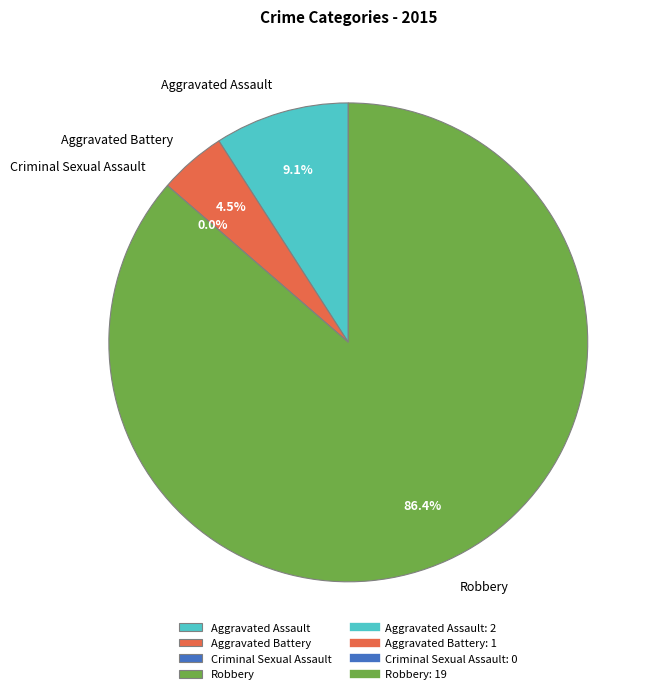

Rank the categories by value from lowest to highest.

Criminal Sexual Assault, Aggravated Battery, Aggravated Assault, Robbery